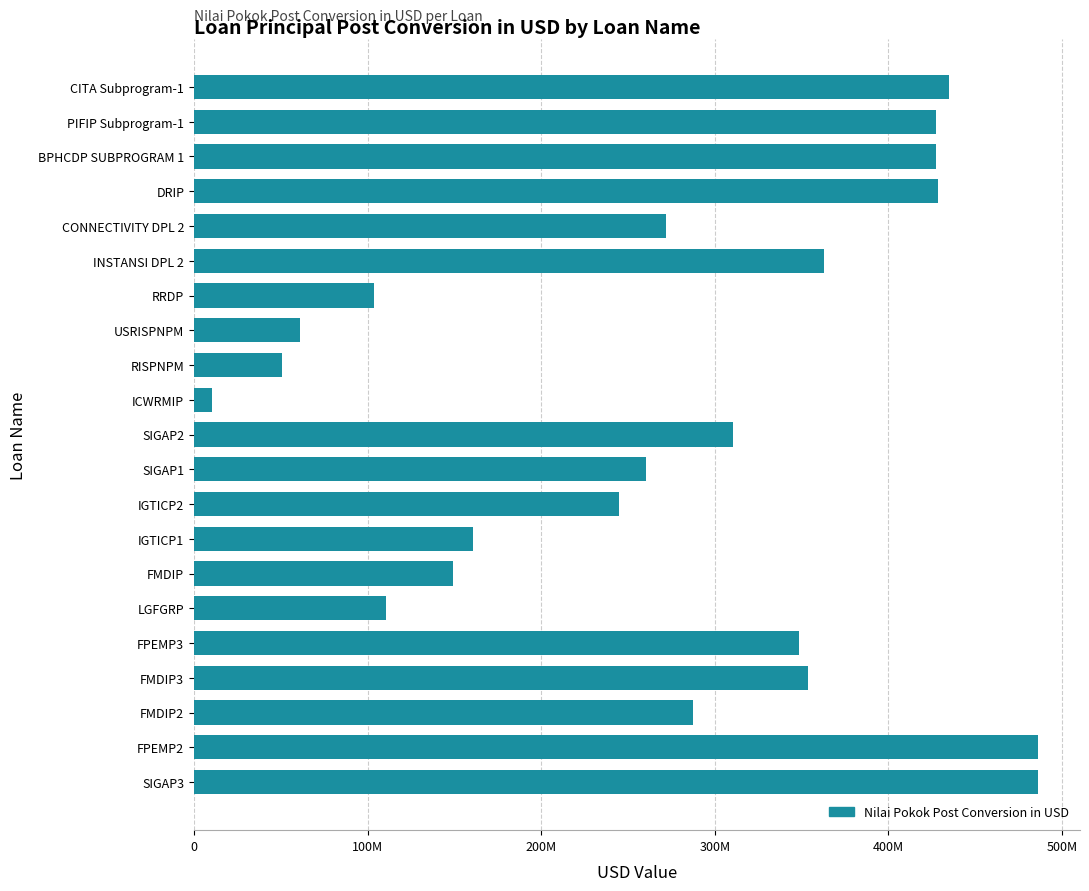

Are the bars grouped side by side (vs. stacked)?

No